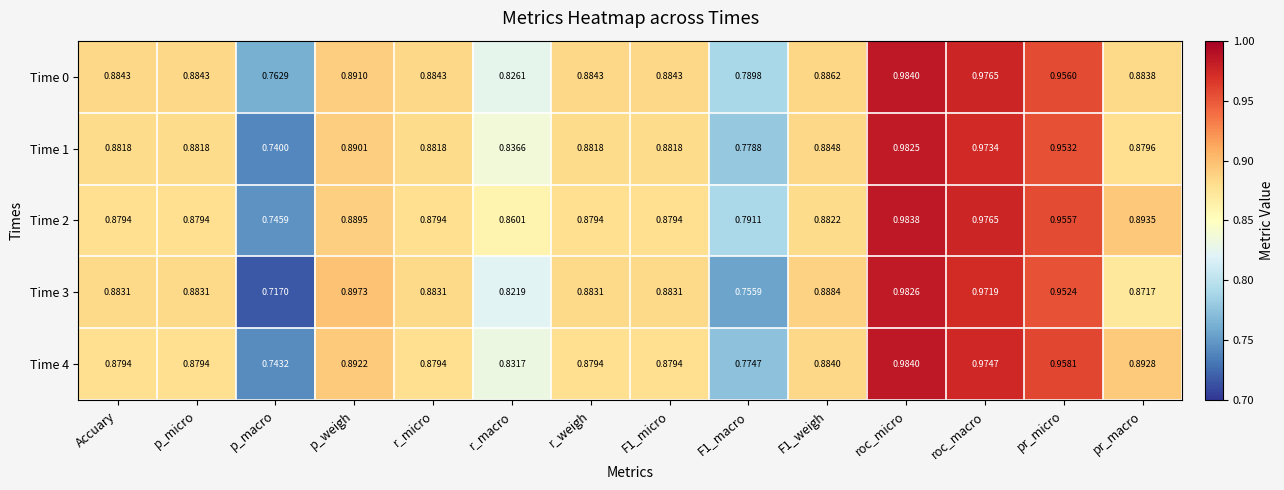

Which category has the lowest value in the Time 0 series?

p_macro